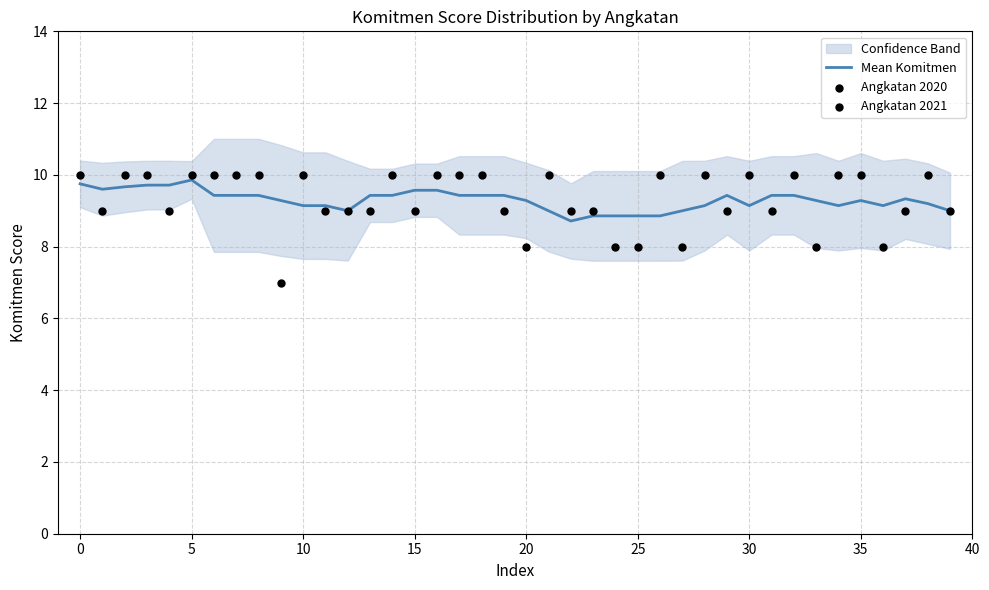

What is the minimum value for Mean Komitmen?

8.7